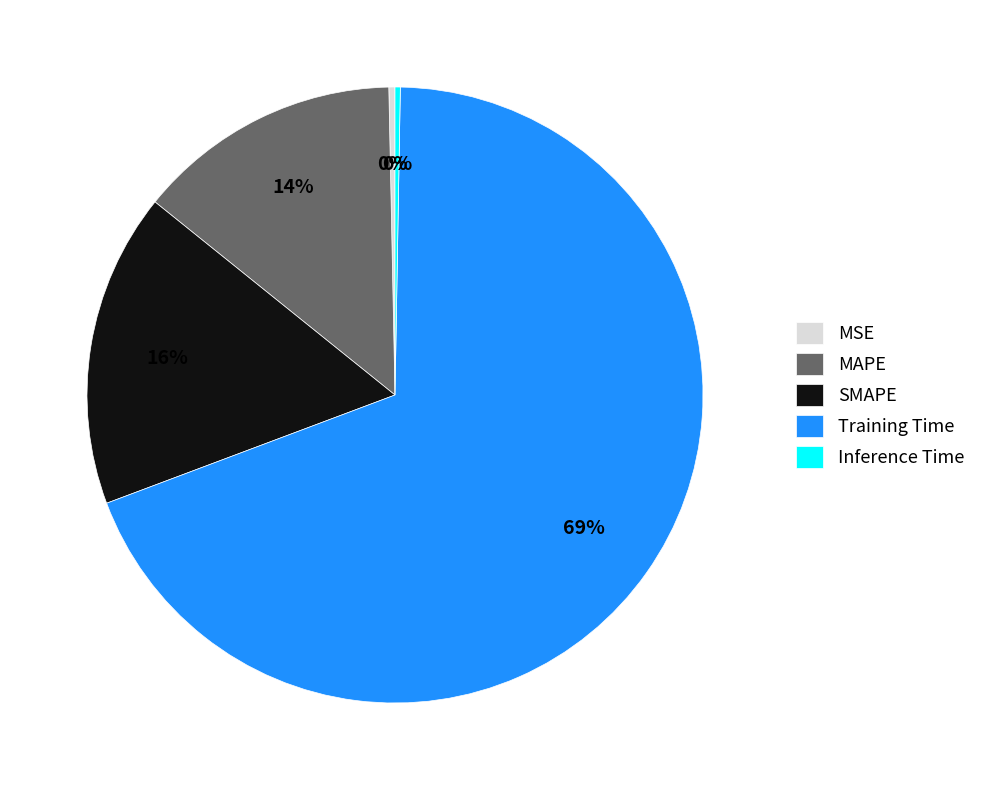

Is MSE the majority of the pie?

No